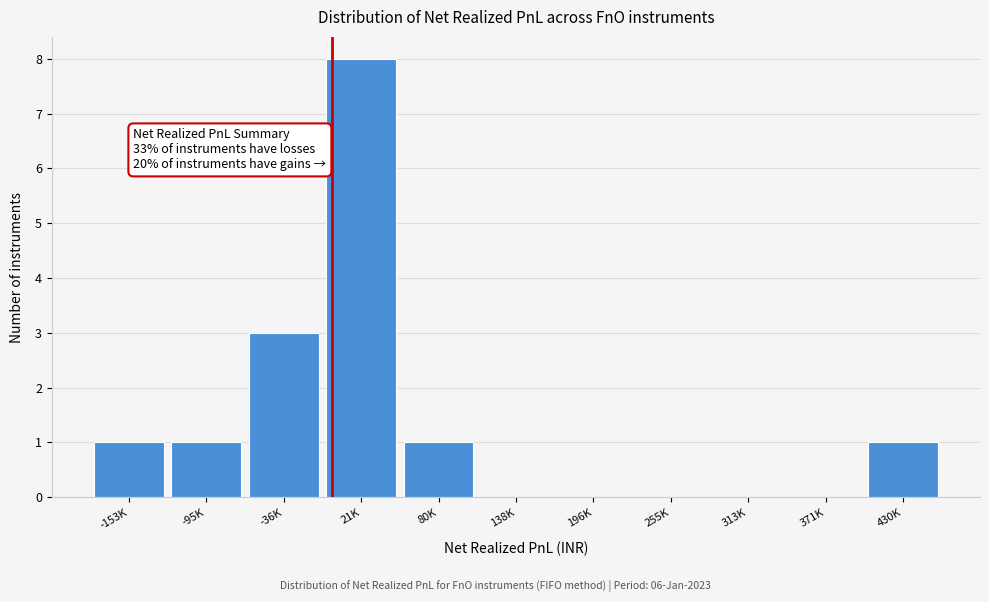

Reading left to right, what are all the values shown in this chart?

-153K=1	-95K=1	-36K=3	21K=8	80K=1	138K=0	196K=0	255K=0	313K=0	371K=0	430K=1